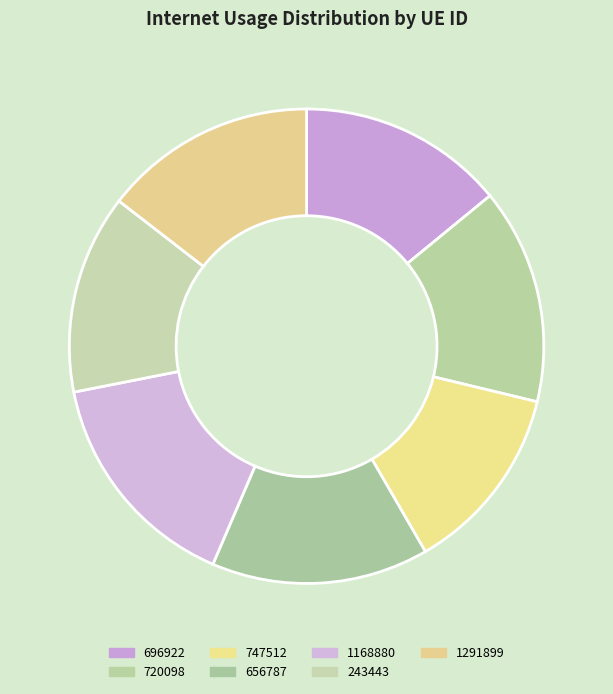

Rank the categories by value from lowest to highest.

747512, 243443, 696922, 1291899, 720098, 656787, 1168880